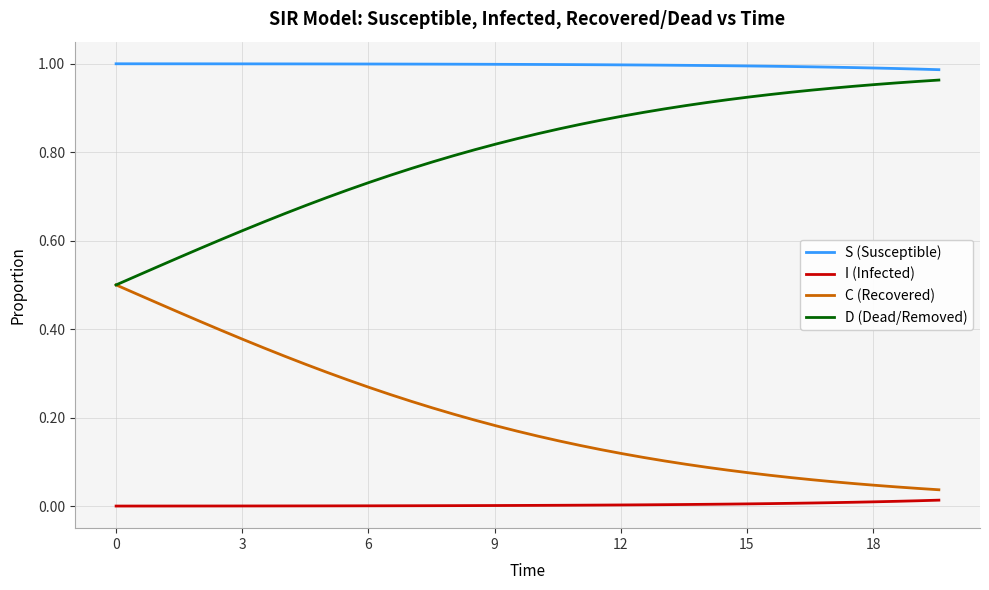

At how many categories does at least one series exceed 0?

40